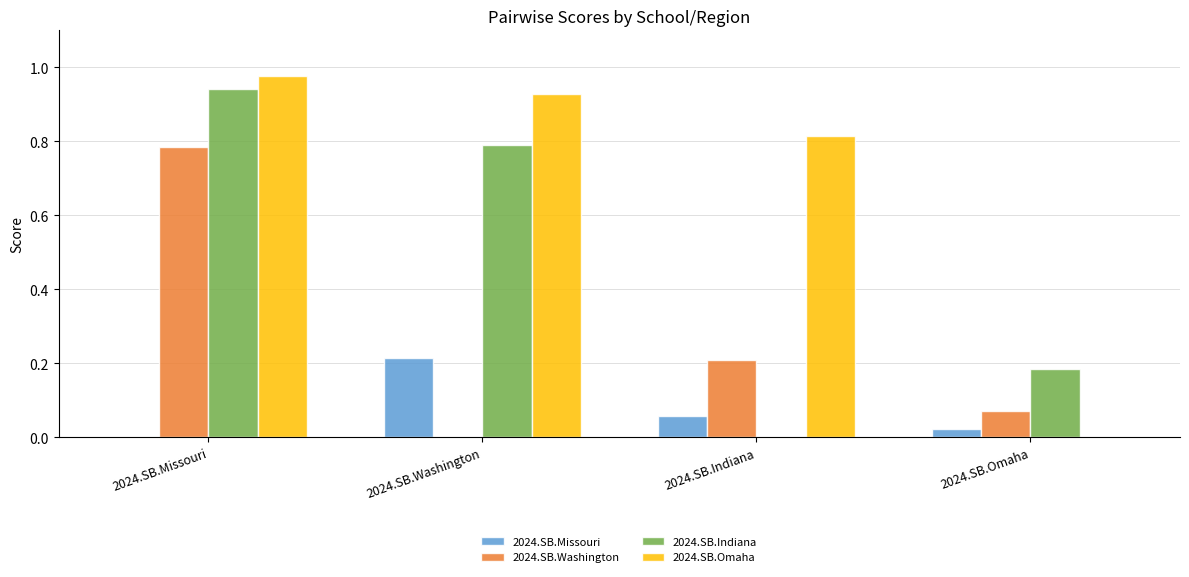

Is the value of 2024.SB.Omaha at 2024.SB.Indiana greater than the value of 2024.SB.Indiana at 2024.SB.Omaha?

Yes